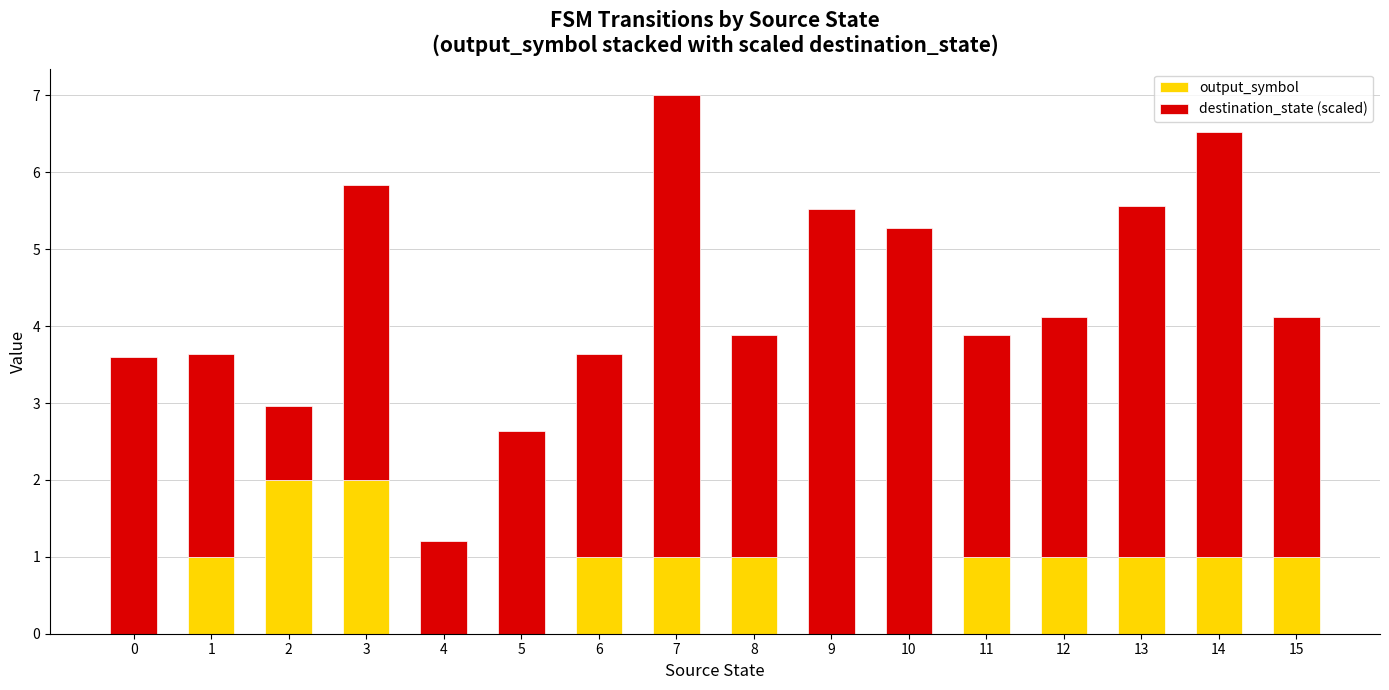

What is the highest value of the output_symbol series?

2.0